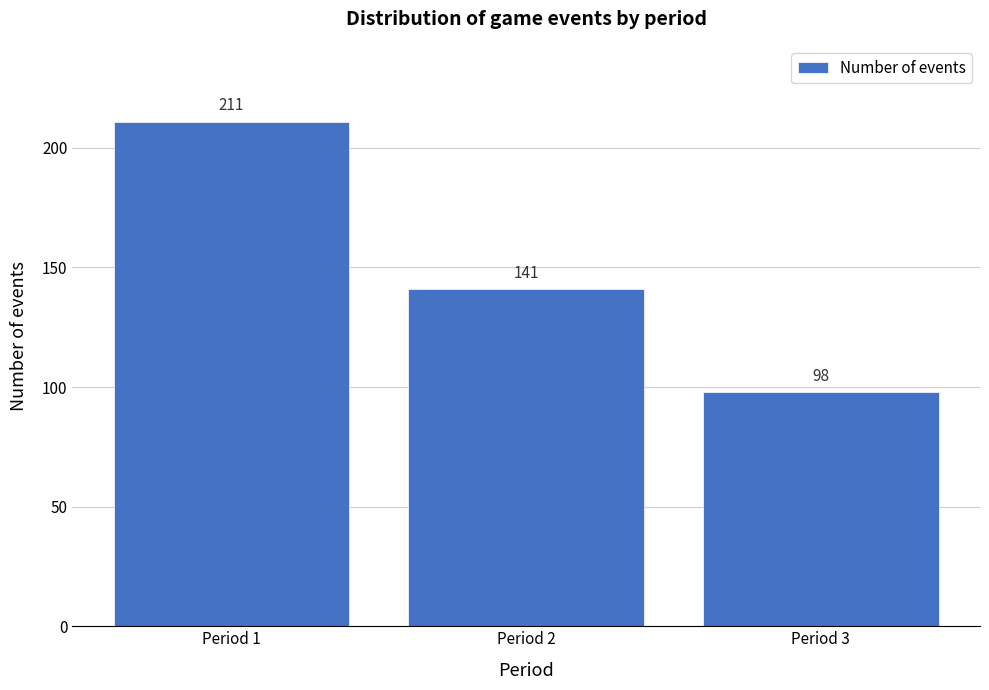

Reading right to left, list all the values displayed in this chart.

Period 3=98	Period 2=141	Period 1=211